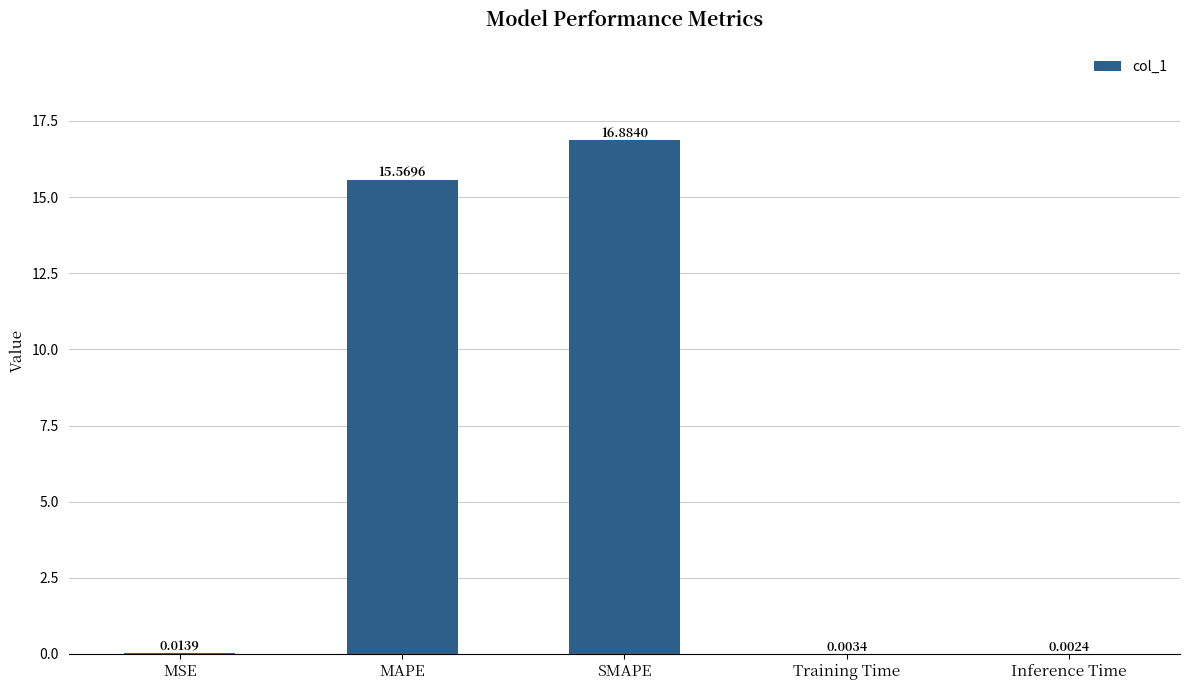

At which label is the value closest to 8?

MAPE